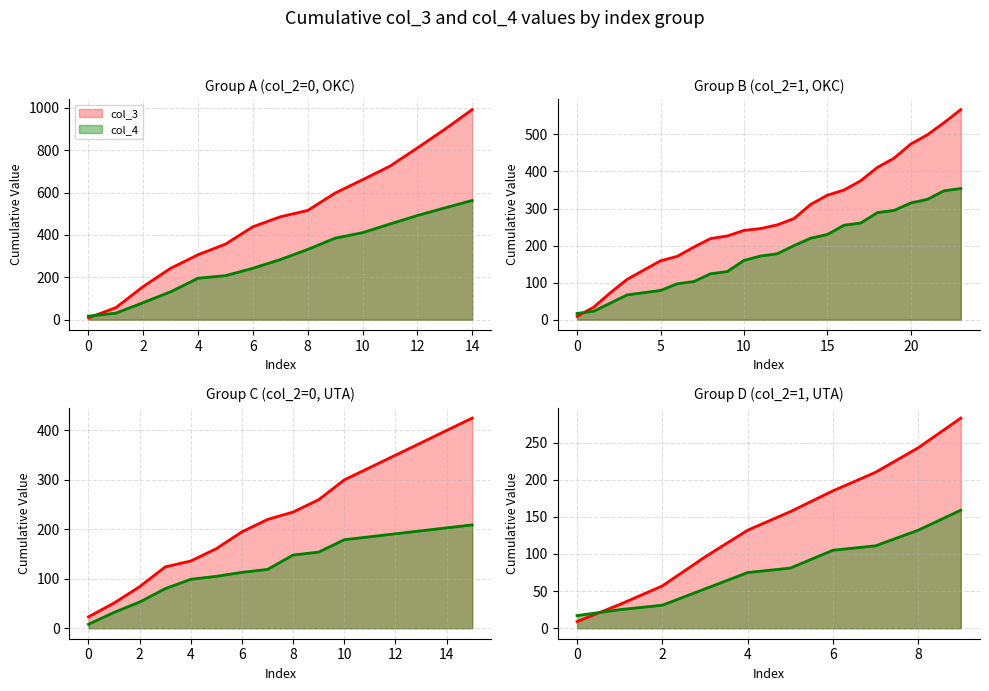

List the series in order of their overall mean, lowest first.

col_4 line, col_3 line